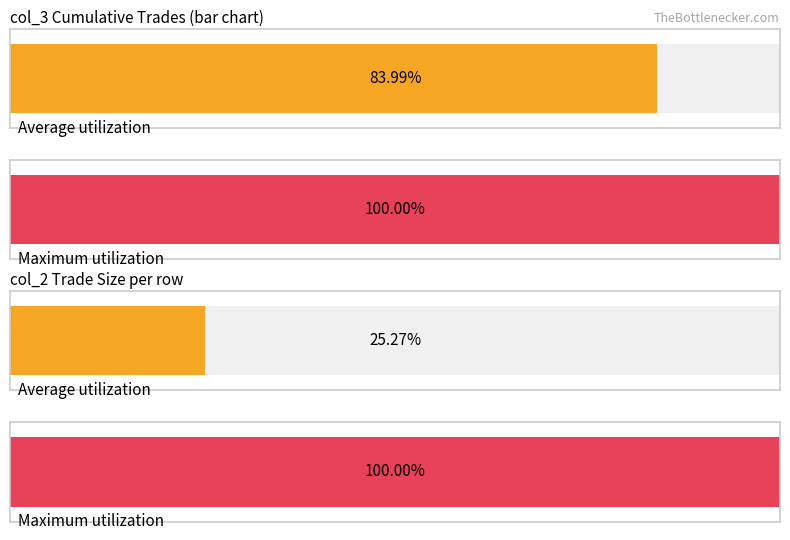

Is it true that col_3 equals 237.2 at 16.40_16.45_16.50_16.55_16.60_?

False